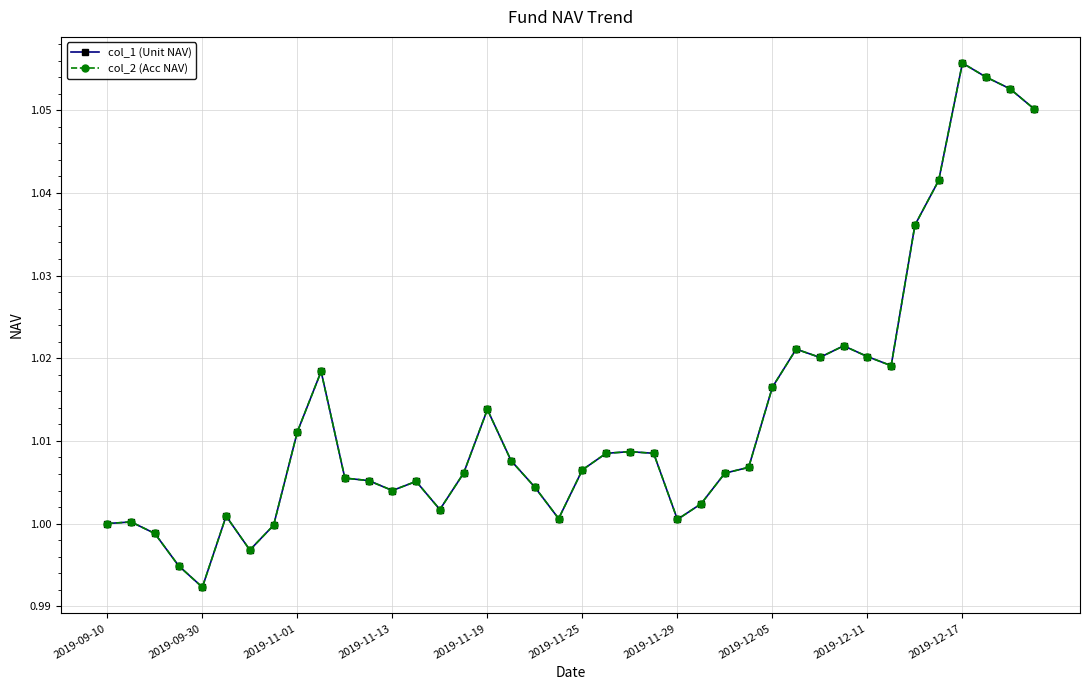

Is this an area chart (filled region under the line)?

No